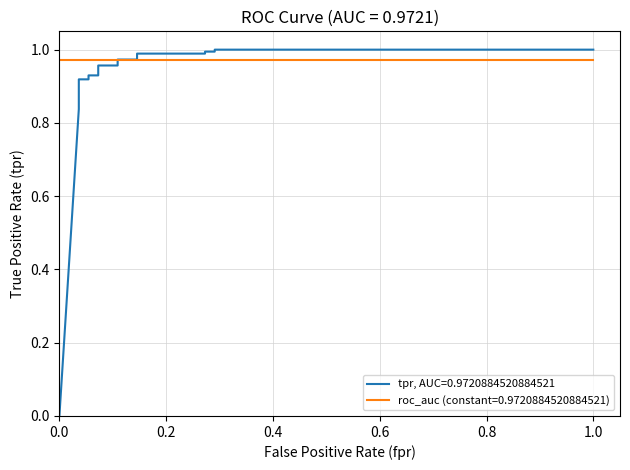

The chart shows a value of 0.9 at 0.05454545454545454. True or false?

True